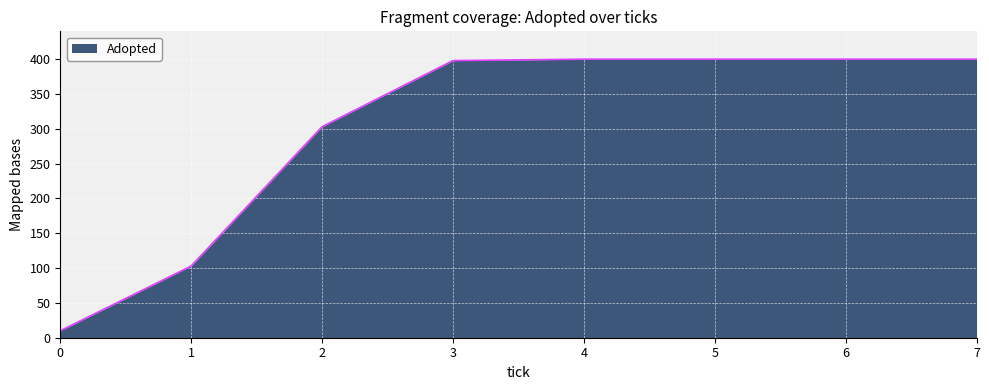

Reading left to right, extract all data points from this chart.

10	103	303	398	400	400	400	400